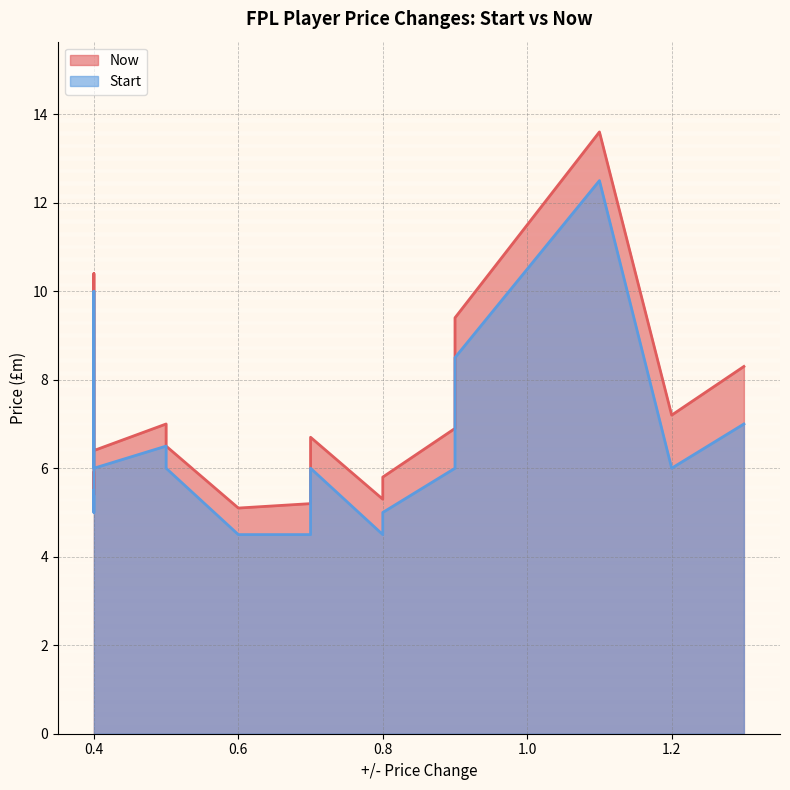

True or false: Now and Start intersect in this chart.

False